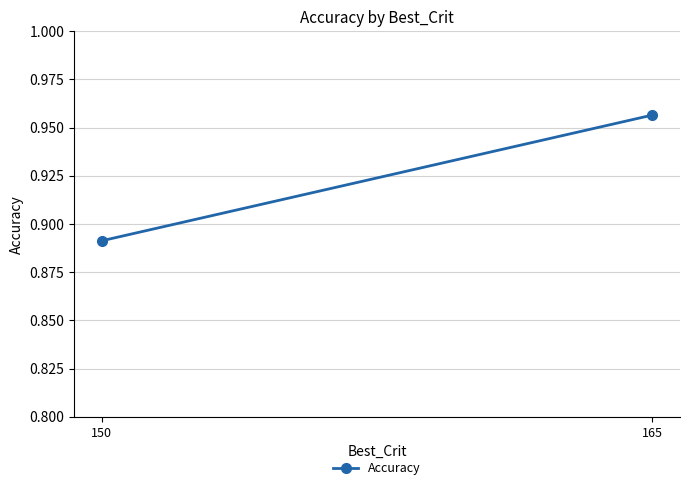

Is it true that the value at 165 is 1.4?

False